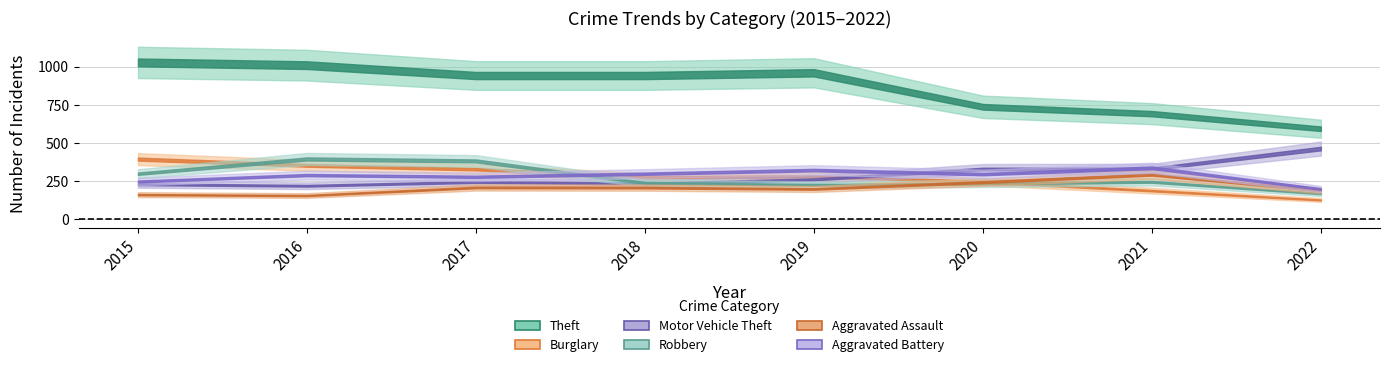

Between 2021 and 2022, which is larger?

2021